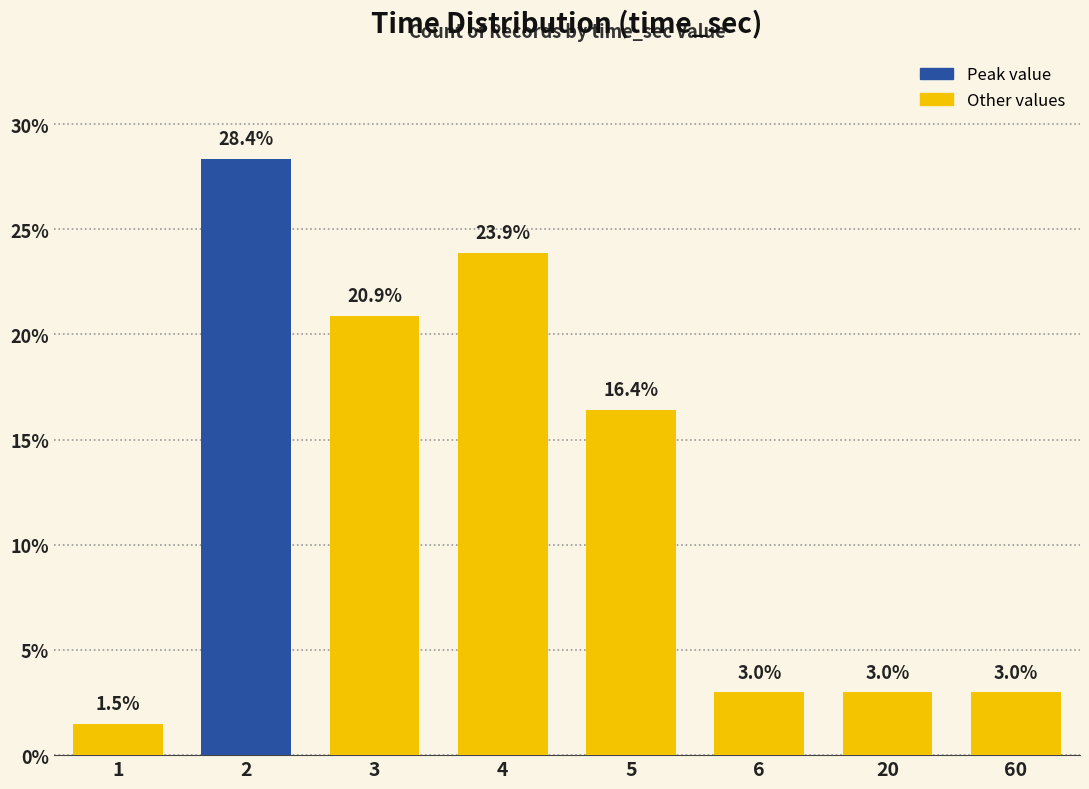

What is the value of the 1st bar from the left?

1.5